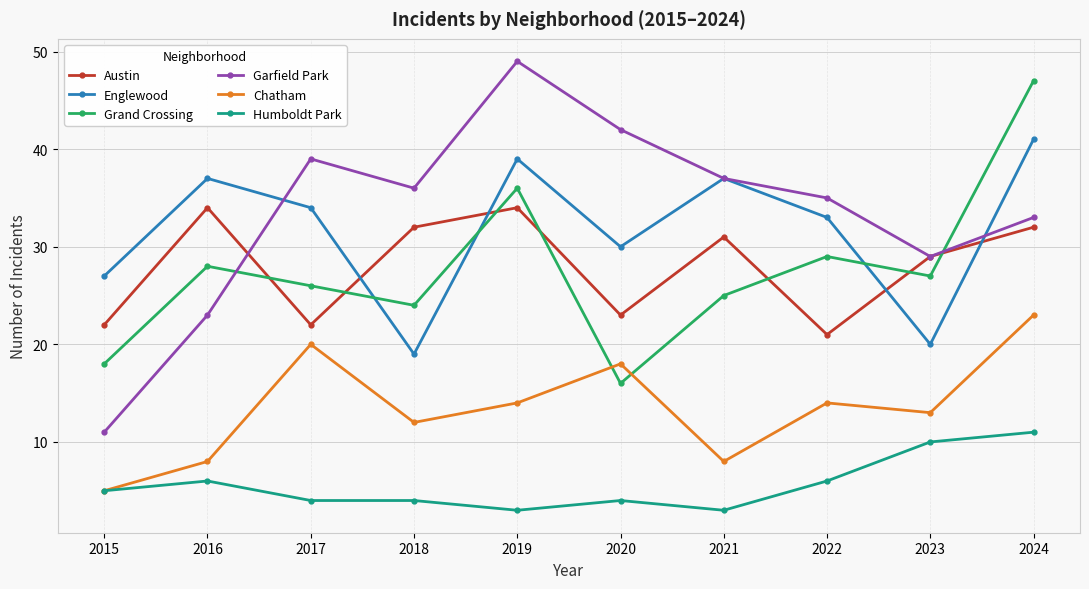

At which label is Englewood closest to 30?

2020